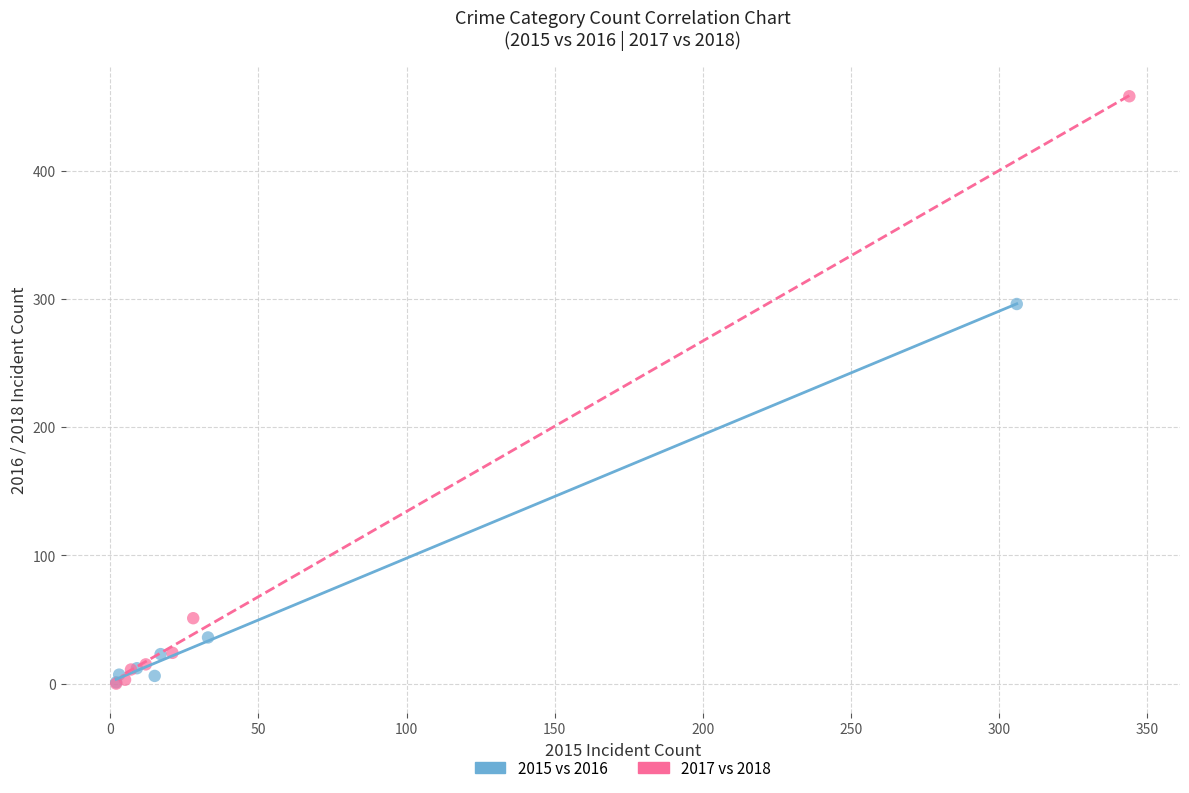

Which series has the widest spread of Y values?

2017 vs 2018